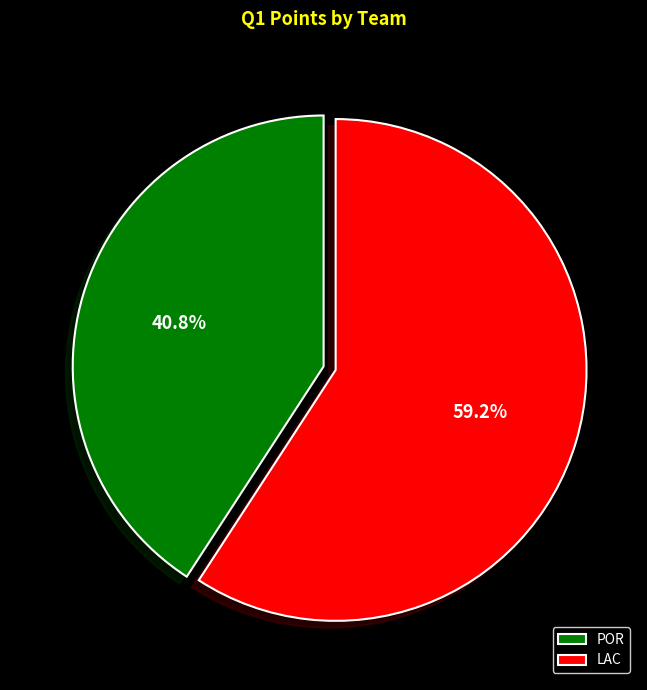

The LAC slice represents 73% of the pie. True or false?

False